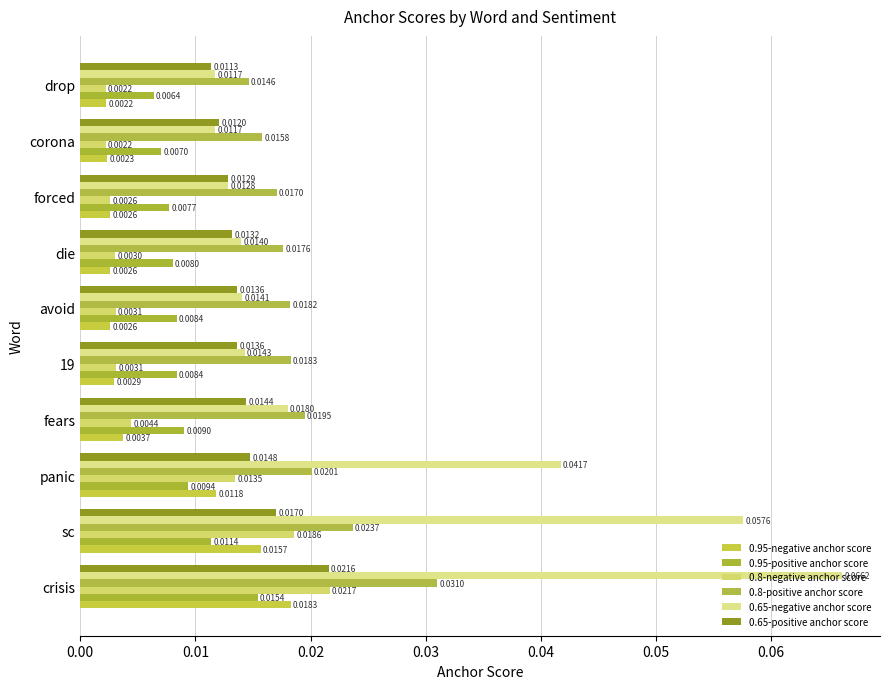

Reading left to right, extract all data points from this chart.

0.95-negative anchor score: 0.0	0.0	0.0	0.0	0.0	0.0	0.0	0.0	0.0	0.0
0.95-positive anchor score: 0.0	0.0	0.0	0.0	0.0	0.0	0.0	0.0	0.0	0.0
0.8-negative anchor score: 0.0	0.0	0.0	0.0	0.0	0.0	0.0	0.0	0.0	0.0
0.8-positive anchor score: 0.0	0.0	0.0	0.0	0.0	0.0	0.0	0.0	0.0	0.0
0.65-negative anchor score: 0.1	0.1	0.0	0.0	0.0	0.0	0.0	0.0	0.0	0.0
0.65-positive anchor score: 0.0	0.0	0.0	0.0	0.0	0.0	0.0	0.0	0.0	0.0